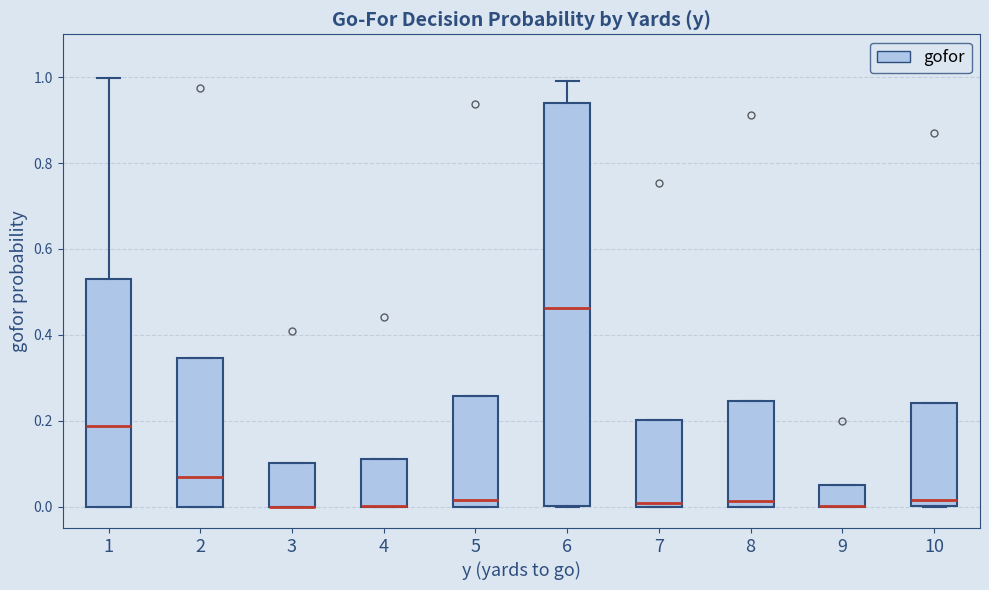

Reading left to right, read every box against the y-axis: the position of its median line, the range the box covers, and the ends of its whiskers. The values are not printed on the chart, so give them approximately, as read against the axis.

1: median 0.18, box 0.00 to 0.54, whiskers 0.00 to 1.00
2: median 0.06, box 0.00 to 0.34, whiskers 0.00 to 0.34
3: median 0.00 (drawn on the box's lower edge), box 0.00 to 0.10, whiskers 0.00 to 0.10
4: median 0.00 (drawn on the box's lower edge), box 0.00 to 0.12, whiskers 0.00 to 0.12
5: median 0.02, box 0.00 to 0.26, whiskers 0.00 to 0.26
6: median 0.46, box 0.00 to 0.94, whiskers 0.00 to 1.00
7: median 0.00 (just above the box's lower edge), box 0.00 to 0.20, whiskers 0.00 to 0.20
8: median 0.02, box 0.00 to 0.24, whiskers 0.00 to 0.24
9: median 0.00 (drawn on the box's lower edge), box 0.00 to 0.06, whiskers 0.00 to 0.06
10: median 0.02, box 0.00 to 0.24, whiskers 0.00 to 0.24